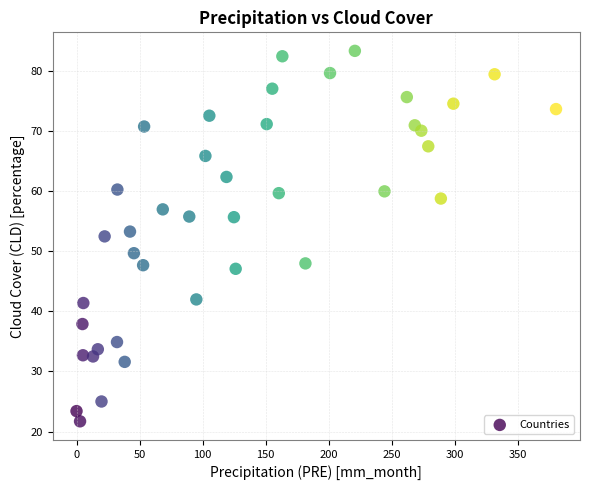

What is the range of X values (max minus min)?

380.2